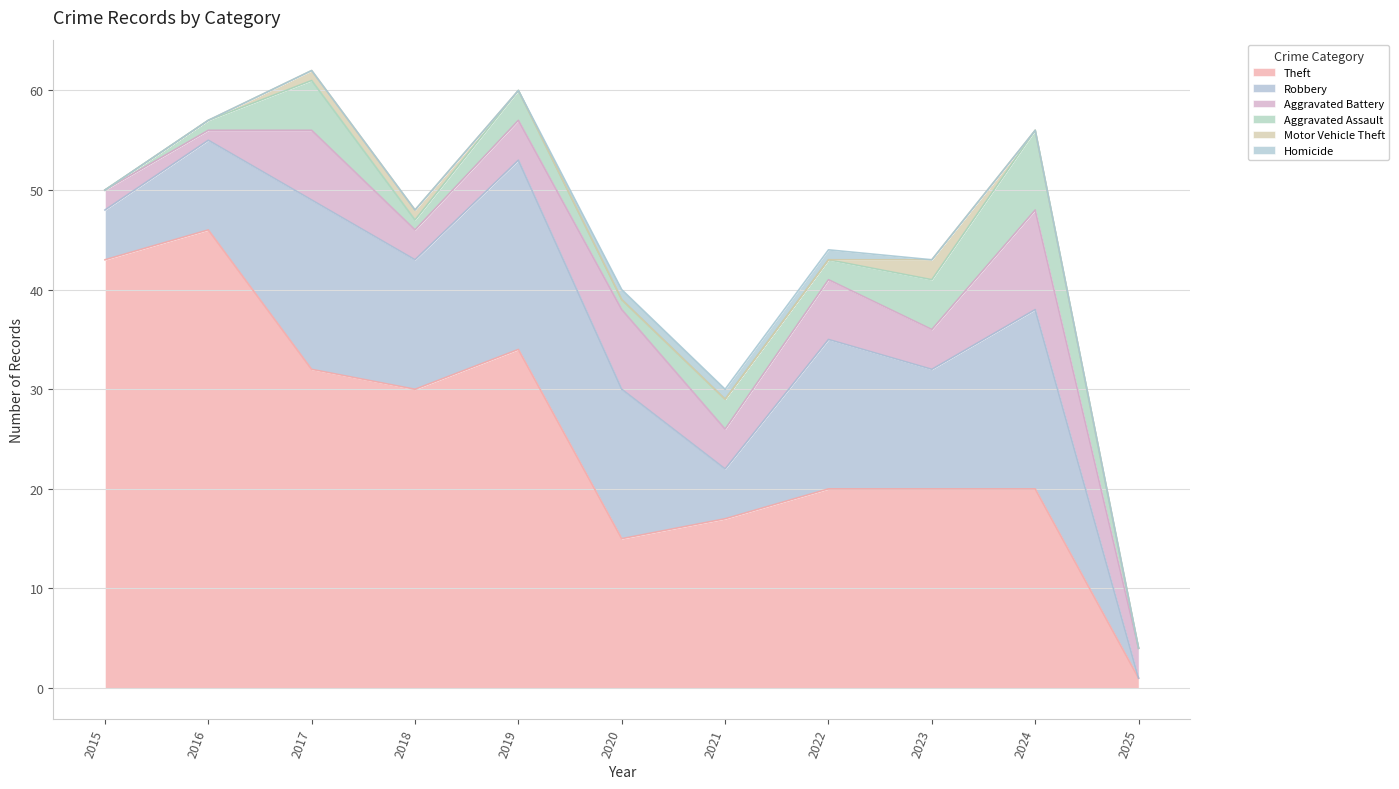

The value of Homicide at Arson is -1. True or false?

False